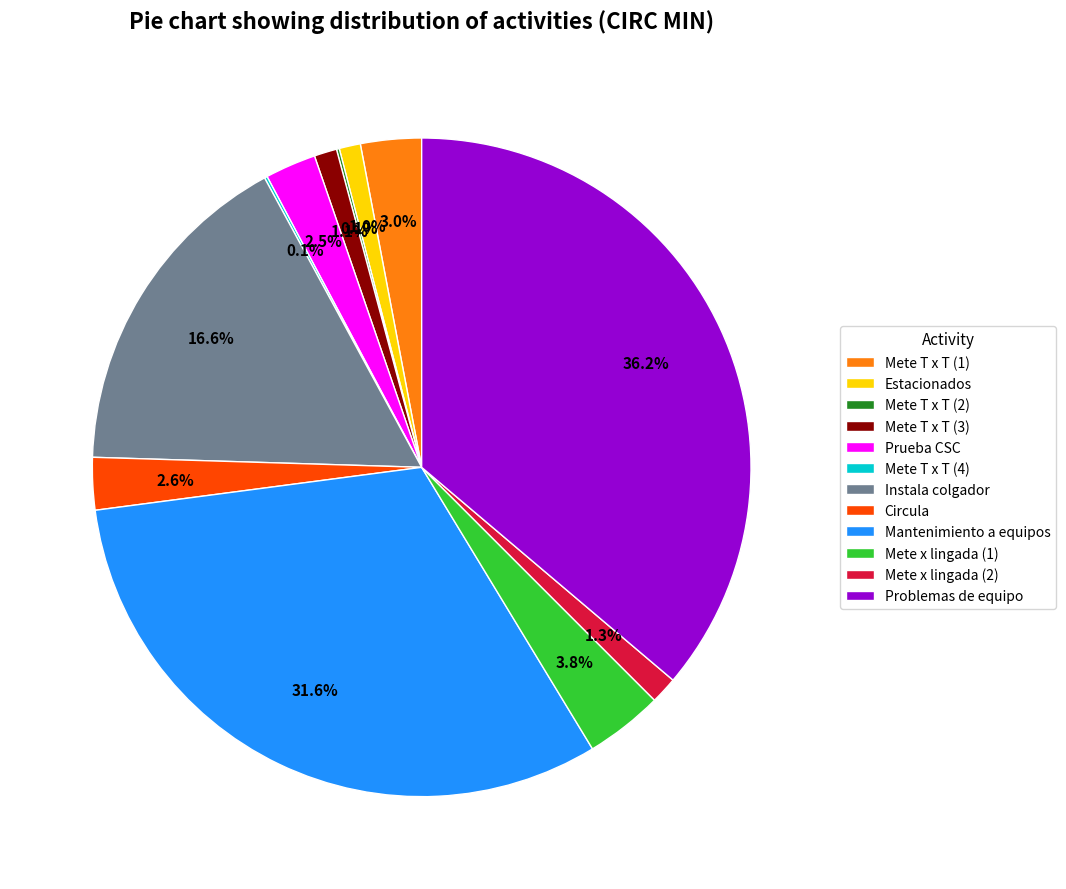

Is there a majority slice in this chart?

No